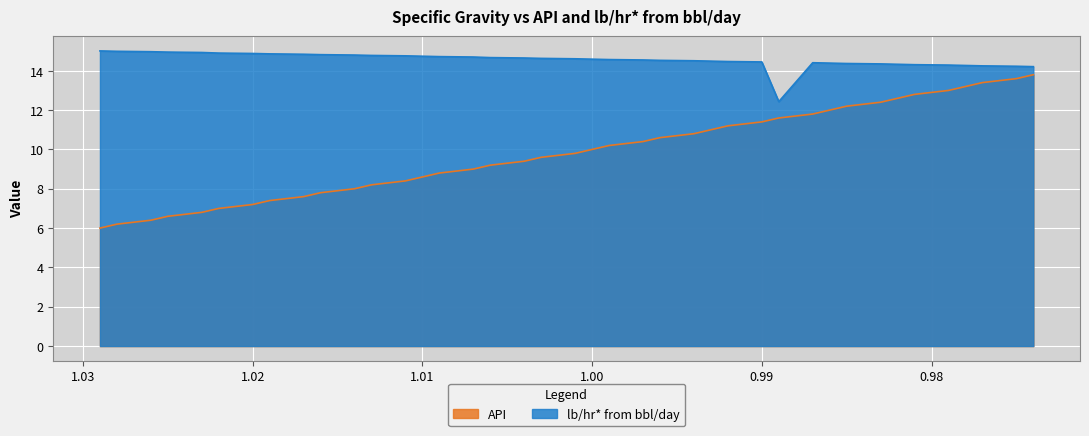

True or false: API has a value of 12.6 at 0.982.

True